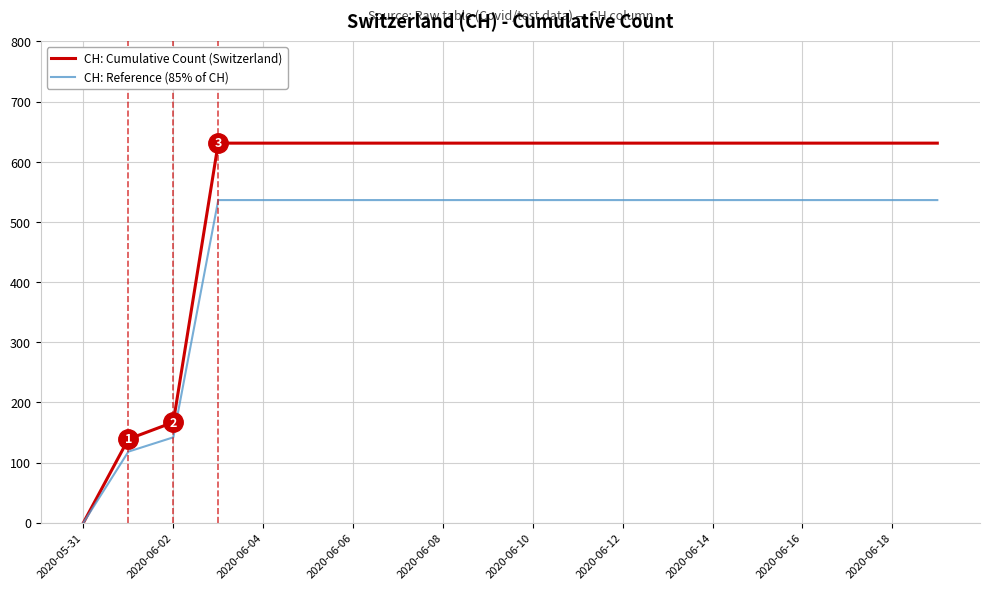

Which series has the largest range (max minus min)?

CH: Cumulative Count (Switzerland)